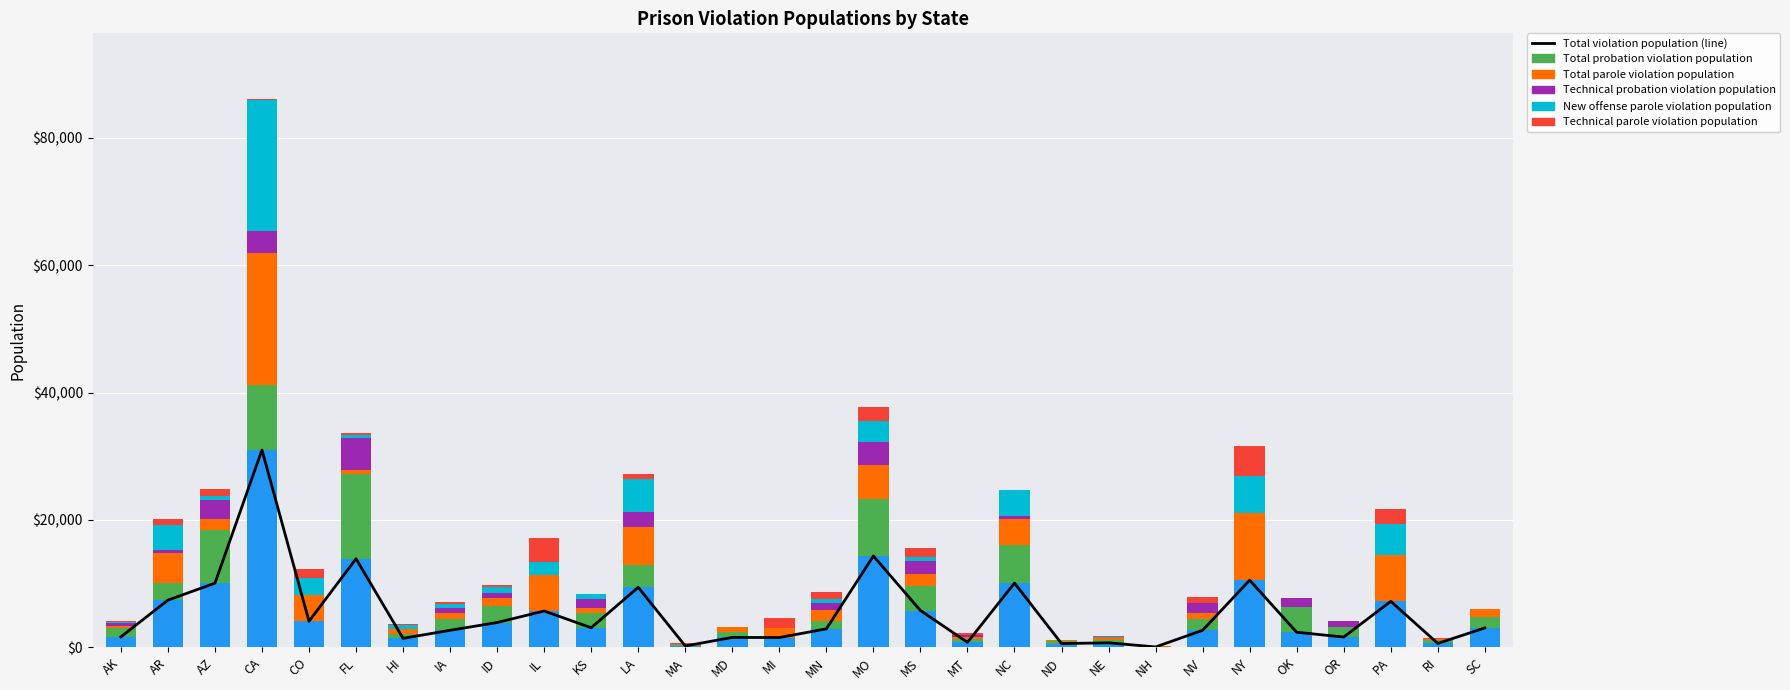

Between IL and MI, which is larger?

IL